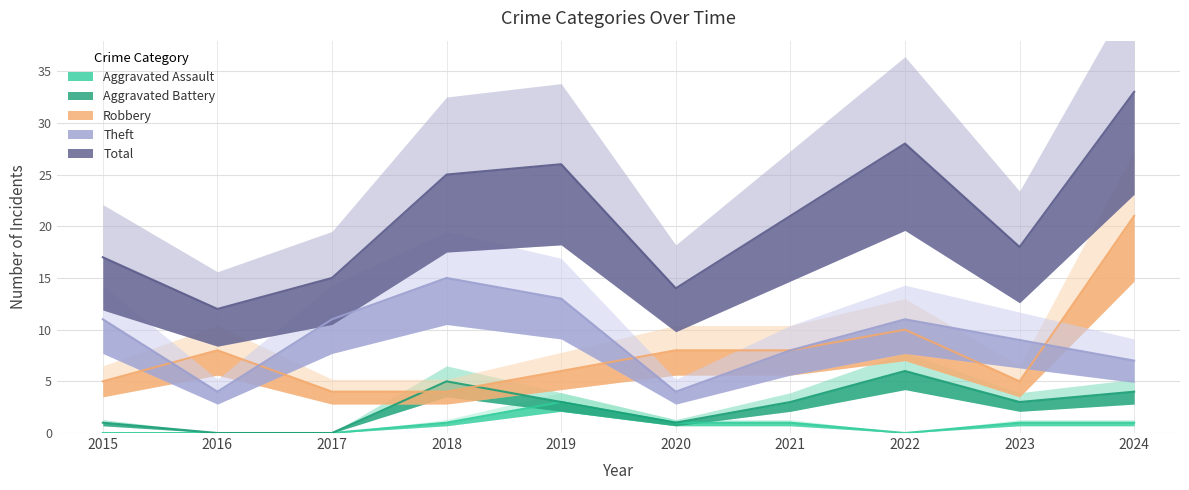

True or false: Total and Robbery cross at least once.

False